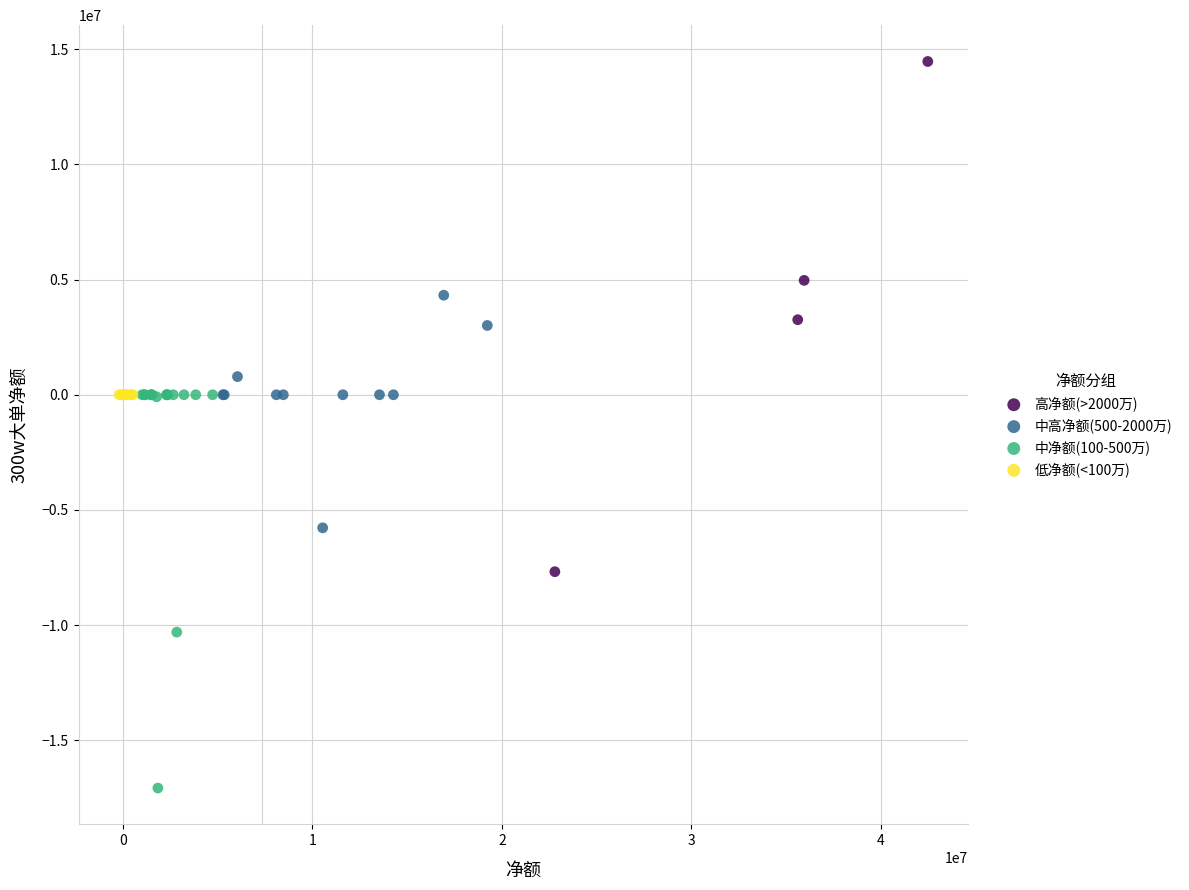

Which series contains the highest Y value?

高净额(>2000万)